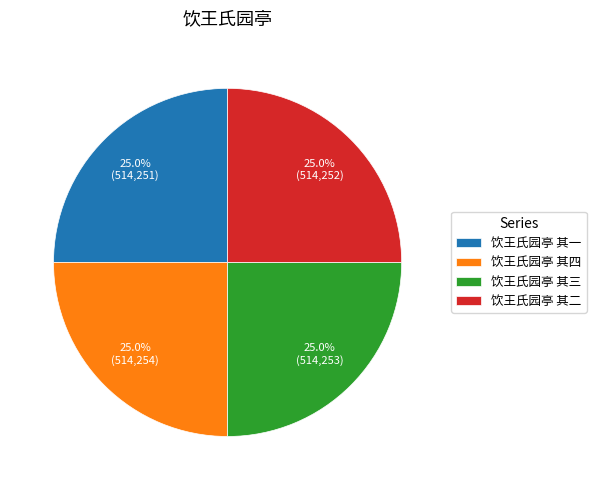

How many slices are in this pie chart?

4